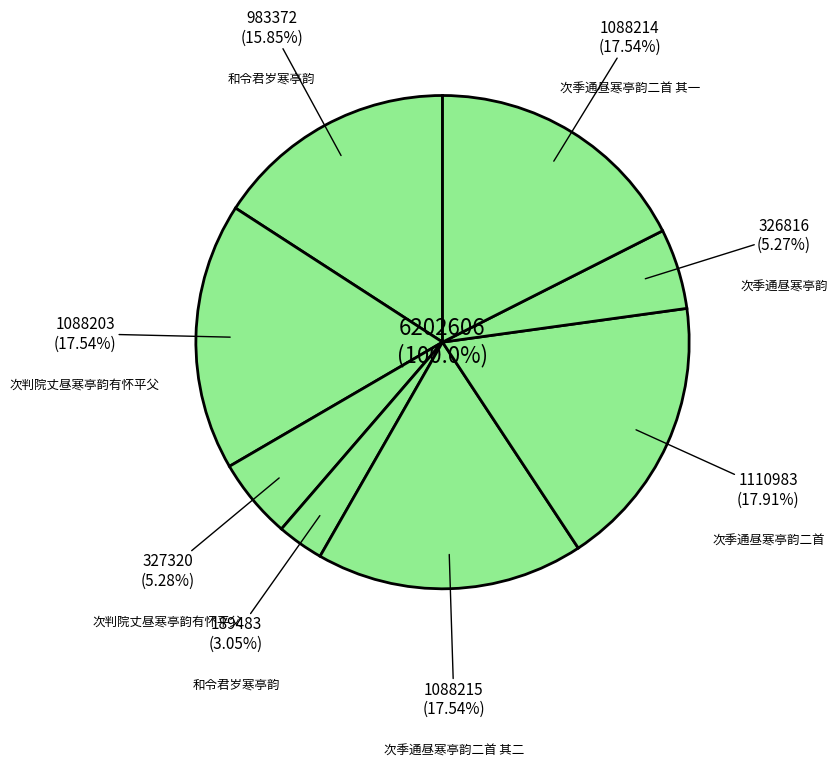

What is the smallest slice in the pie chart?

和令君岁寒亭韵